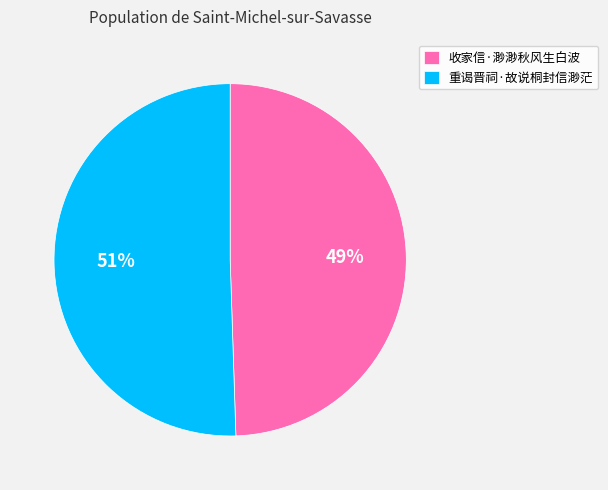

What percentage is the 重谒晋祠·故说桐封信渺茫 slice, to the nearest percent?

51%